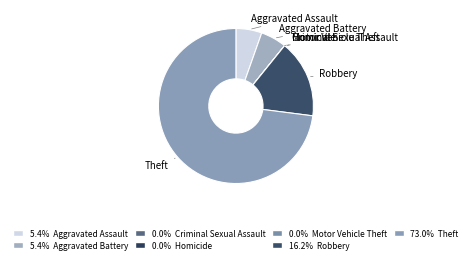

Which category accounts for the majority?

Theft